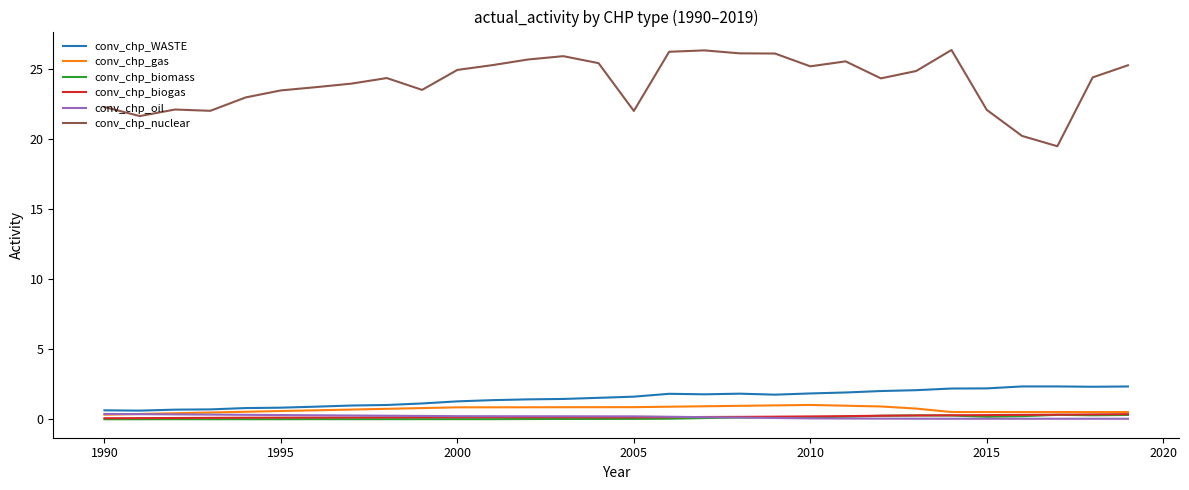

Which series has the largest range (max minus min)?

conv_chp_nuclear